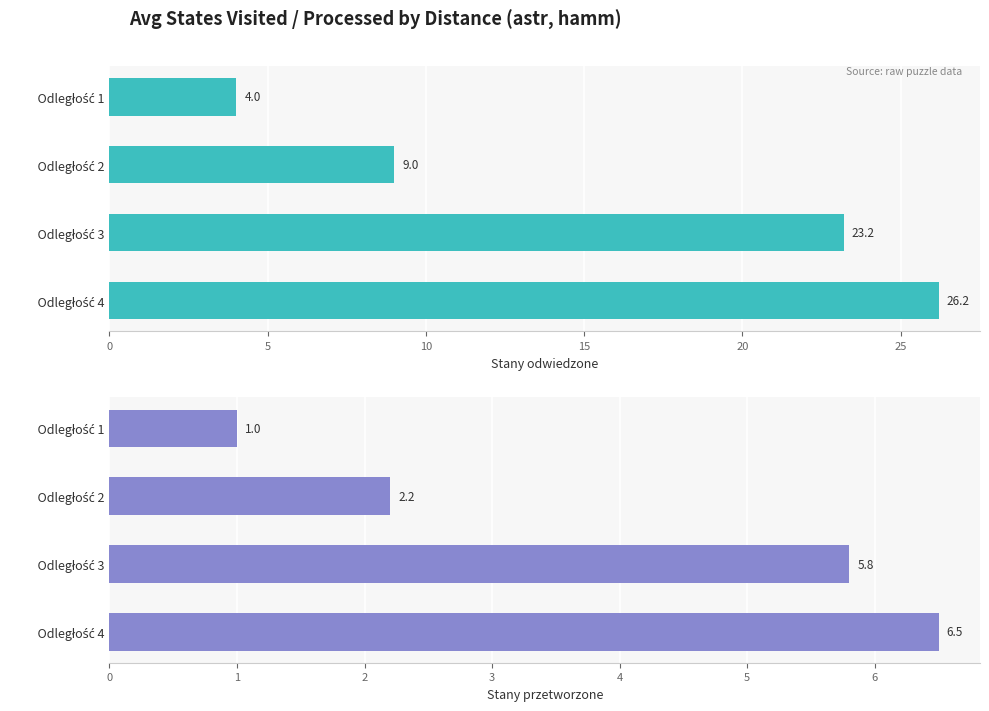

At Odległość 3, list the series in order from largest to smallest.

Stany odwiedzone, Stany przetworzone